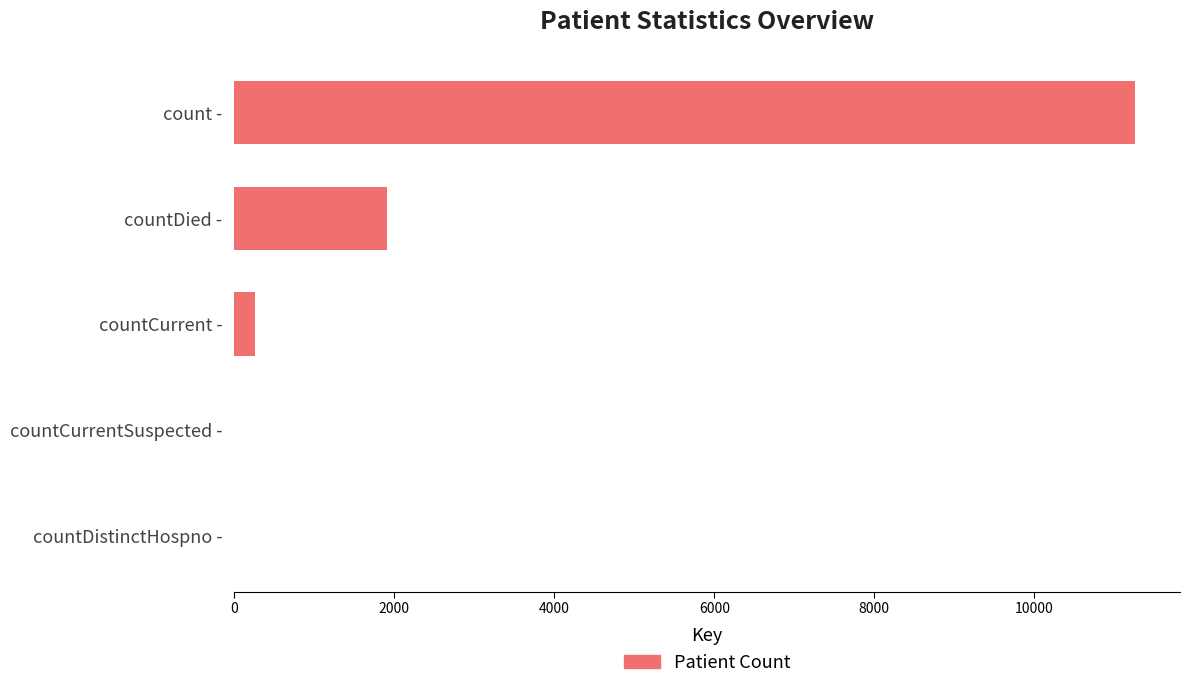

Is it true that the value at count - is 11258?

True